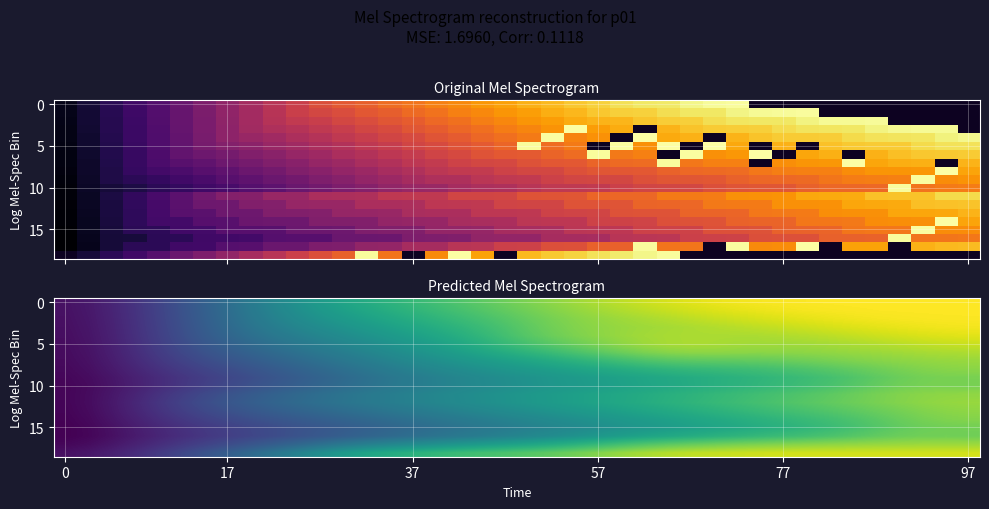

What is the smallest value displayed?

22.7